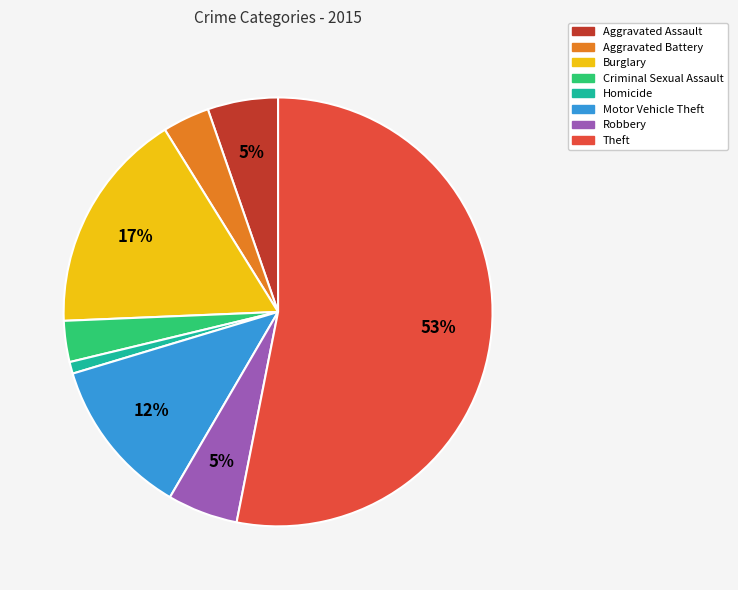

Is there a majority slice in this chart?

Yes